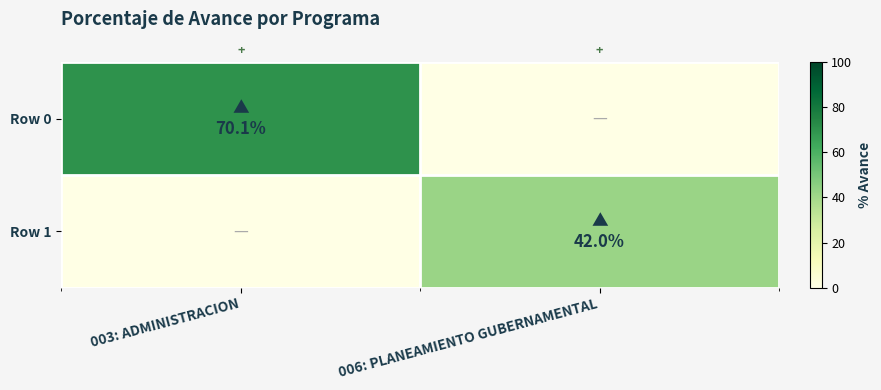

How many categories are shown in the chart?

2